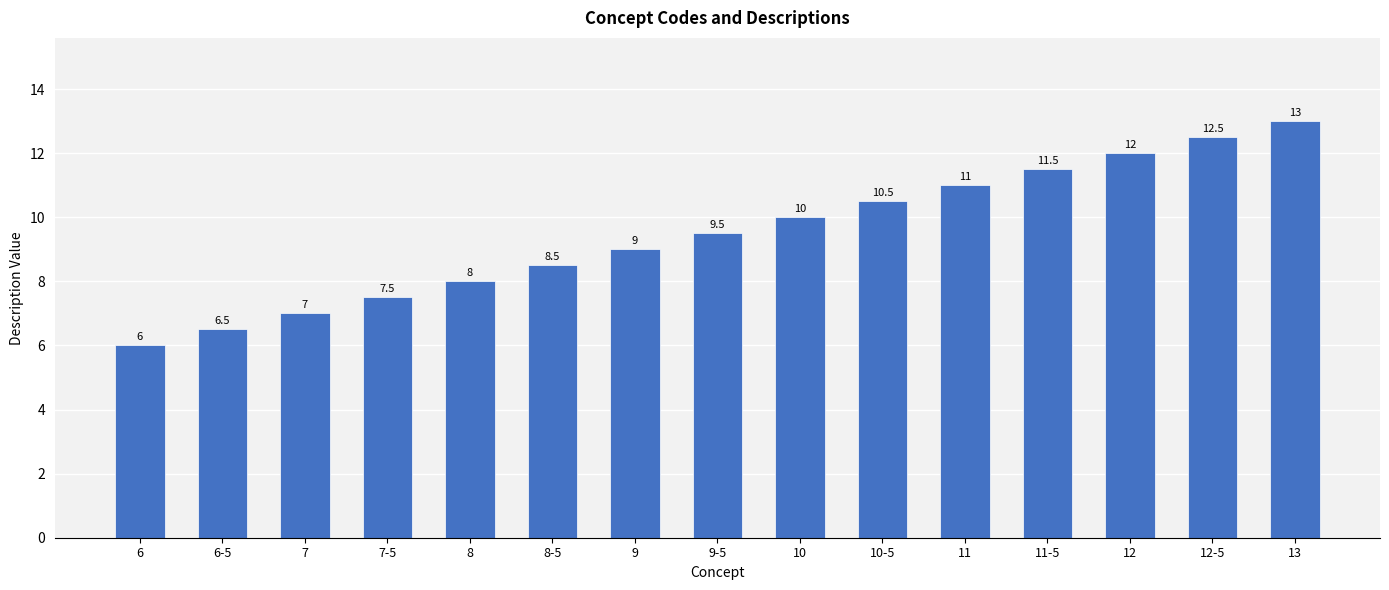

What is the difference between the values at 8-5 and 7?

1.5